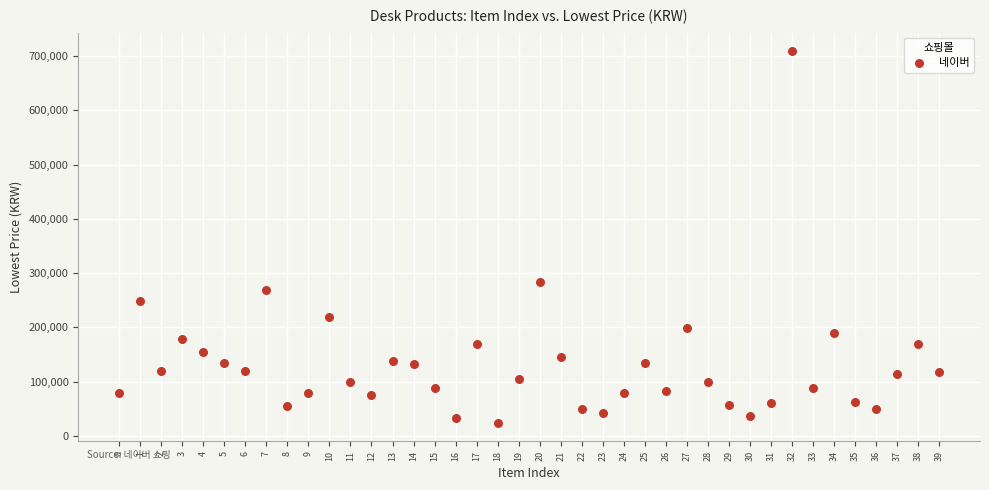

What is the range of Y values (max minus min)?

684900